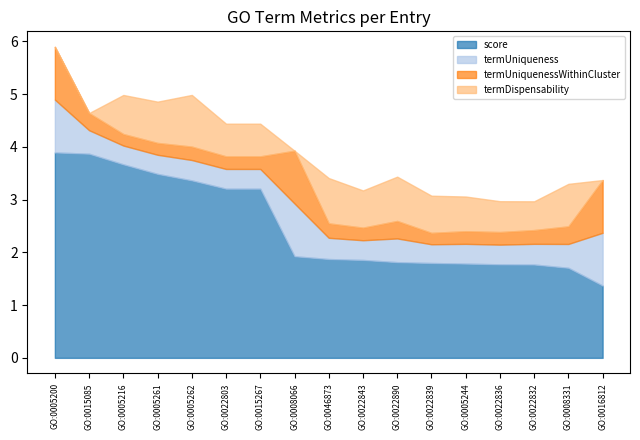

At how many categories does at least one series exceed 0?

17